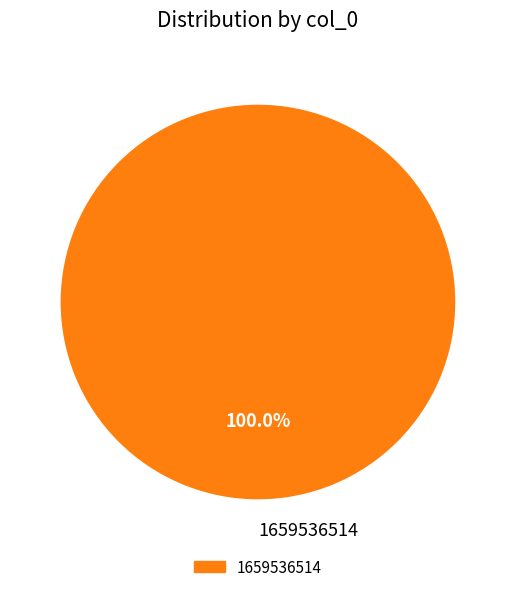

Is it true that 1659536514 is 93% of the pie?

False